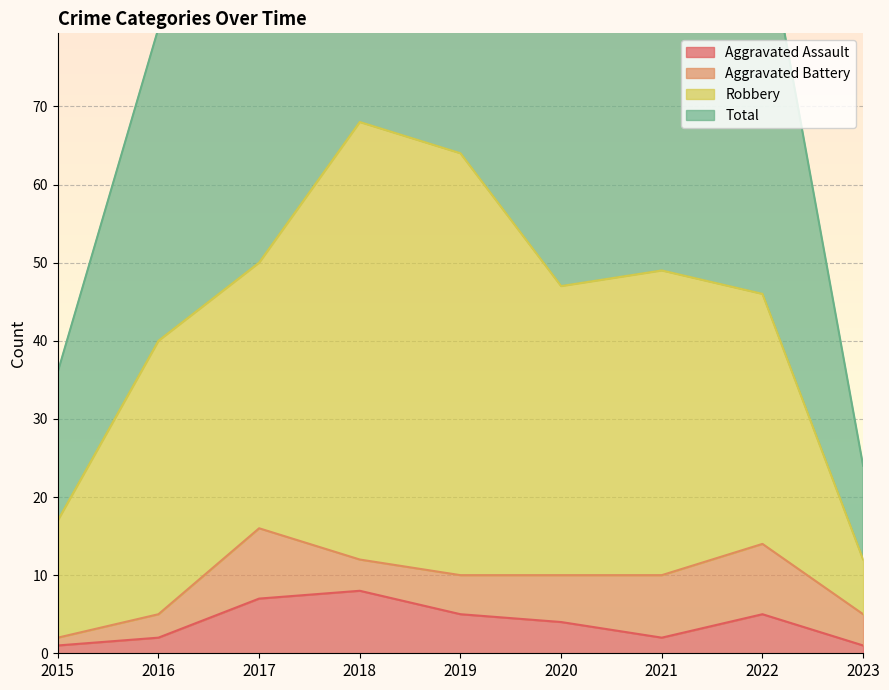

The Aggravated Assault series shows 2 at 2021. True or false?

True